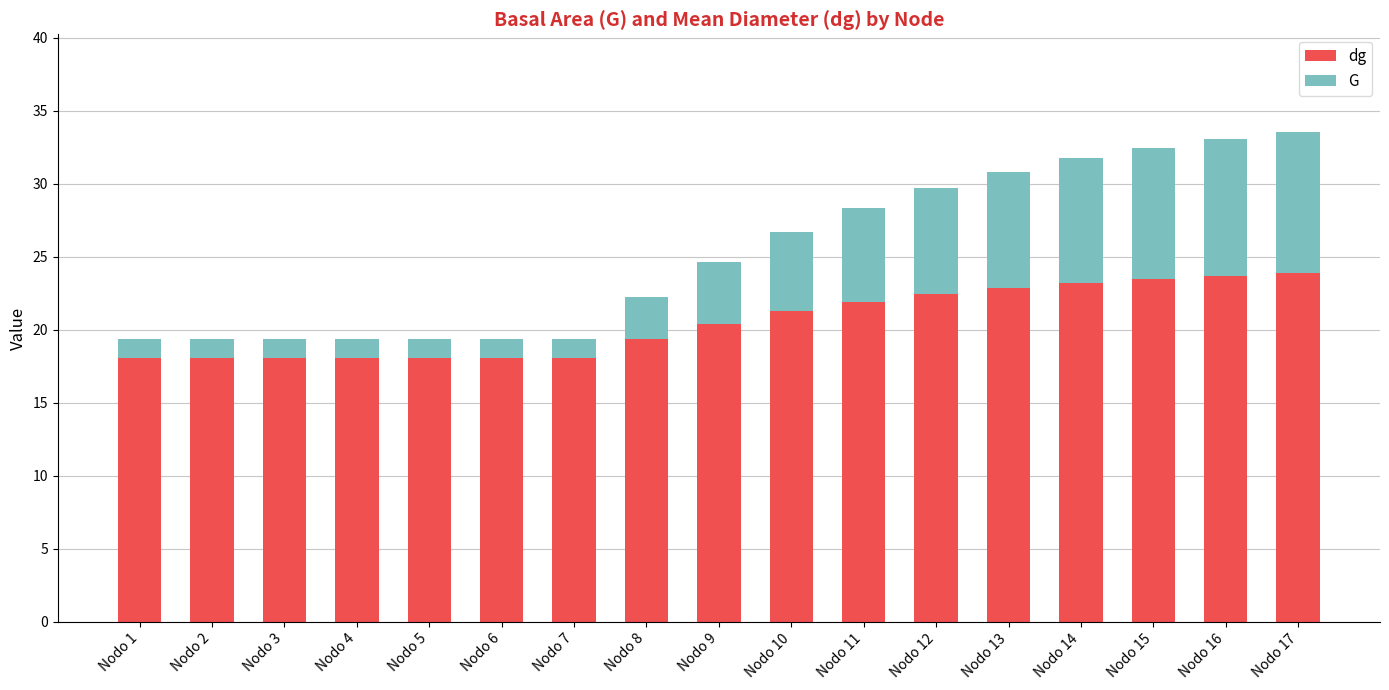

At which label is dg closest to 20?

Nodo 9